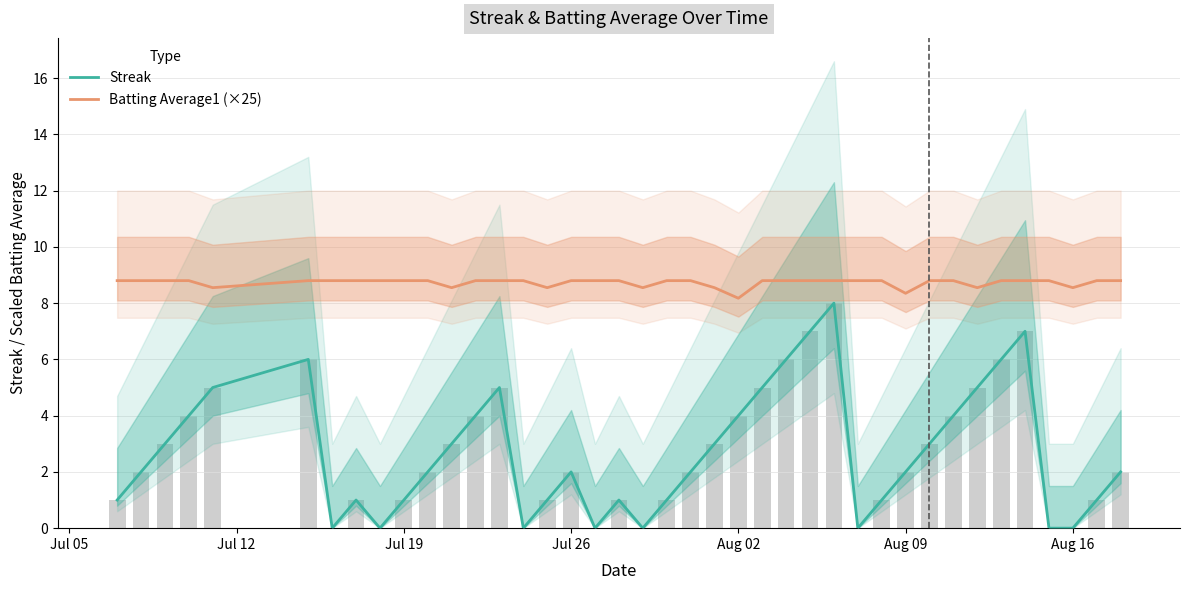

Reading left to right, what are all the values shown in this chart?

Streak: 1.0	2.0	3.0	4.0	5.0	6.0	0.0	1.0	0.0	1.0	2.0	3.0	4.0	5.0	0.0	1.0	2.0	0.0	1.0	0.0	1.0	2.0	3.0	4.0	5.0	6.0	7.0	8.0	0.0	1.0	2.0	3.0	4.0	5.0	6.0	7.0	0.0	0.0	1.0	2.0
Batting Average1 (×25): 8.8	8.8	8.8	8.8	8.6	8.8	8.8	8.8	8.8	8.8	8.8	8.6	8.8	8.8	8.8	8.6	8.8	8.8	8.8	8.6	8.8	8.8	8.6	8.2	8.8	8.8	8.8	8.8	8.8	8.8	8.3	8.8	8.8	8.6	8.8	8.8	8.8	8.6	8.8	8.8